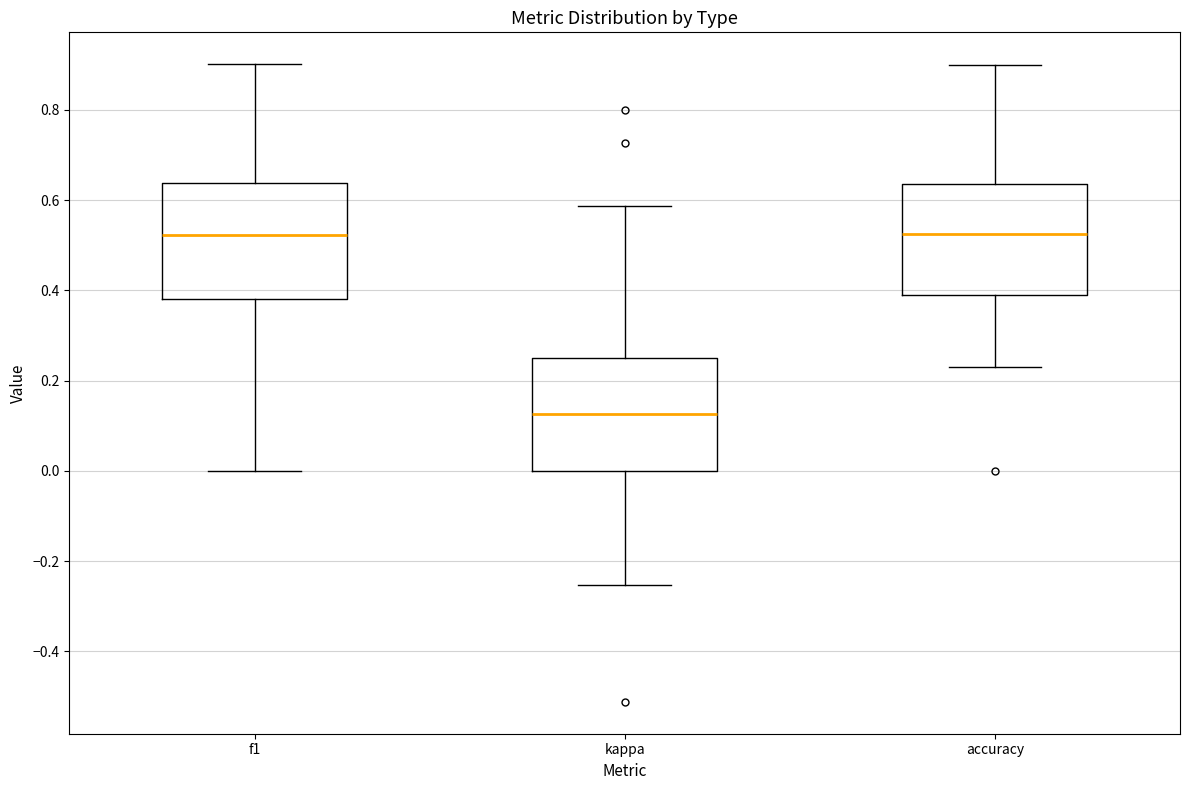

Where does the median line of the box for kappa sit on the y-axis? The values are not printed on the chart, so give them approximately, as read against the axis.

0.12